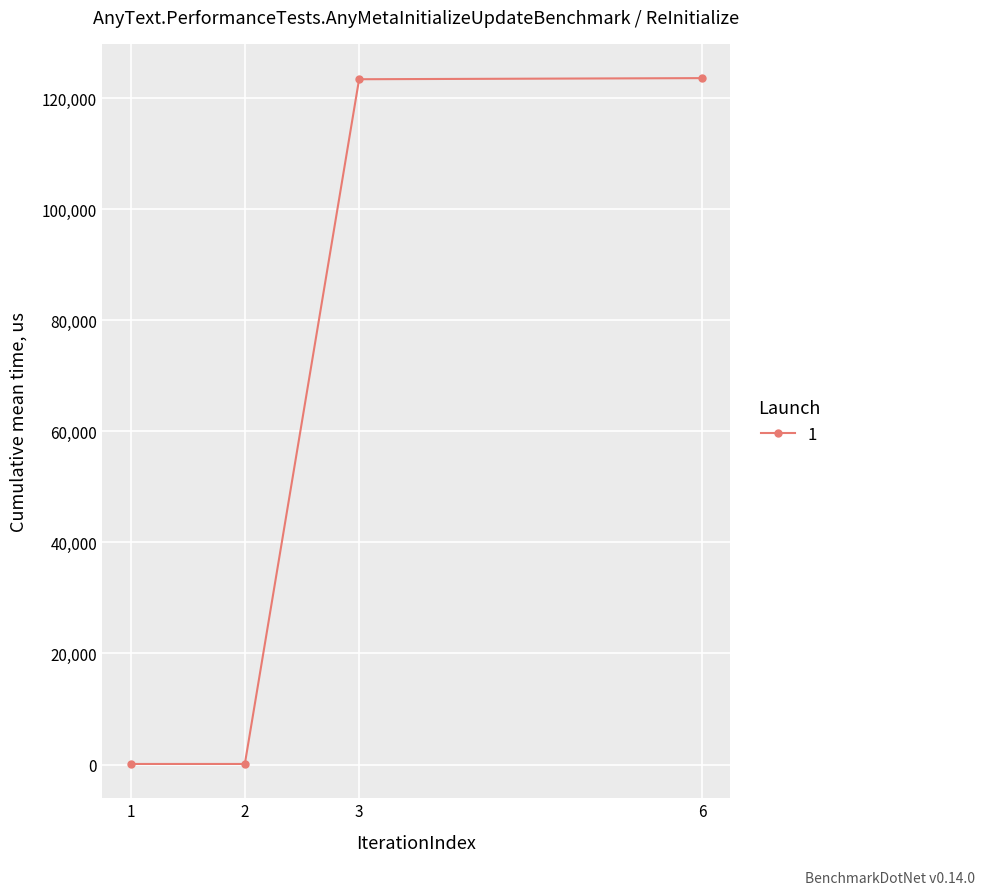

Is this an area chart (filled region under the line)?

No